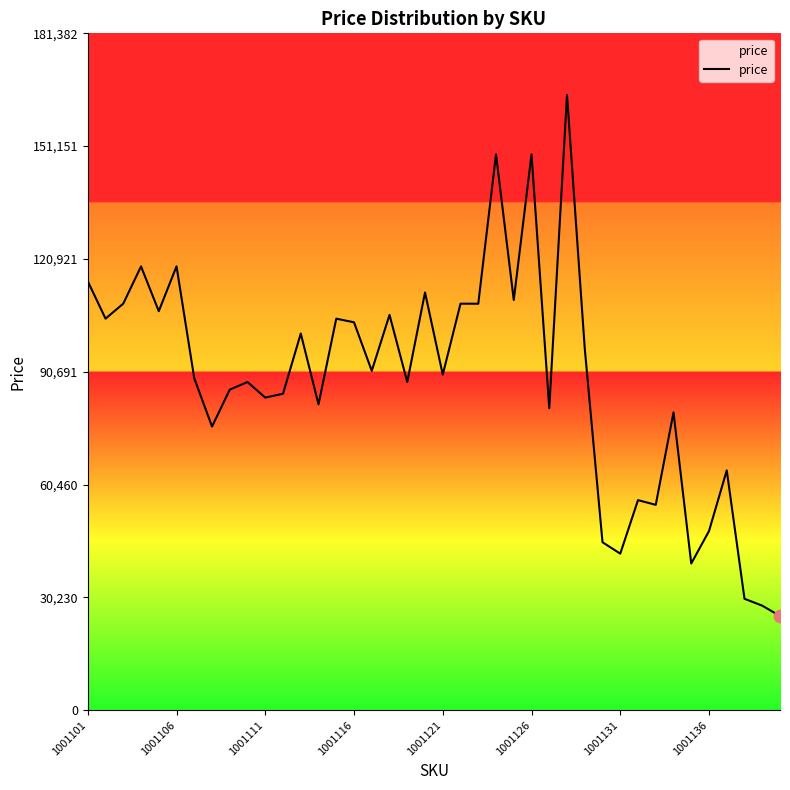

What is the maximum value shown in the chart?

164893